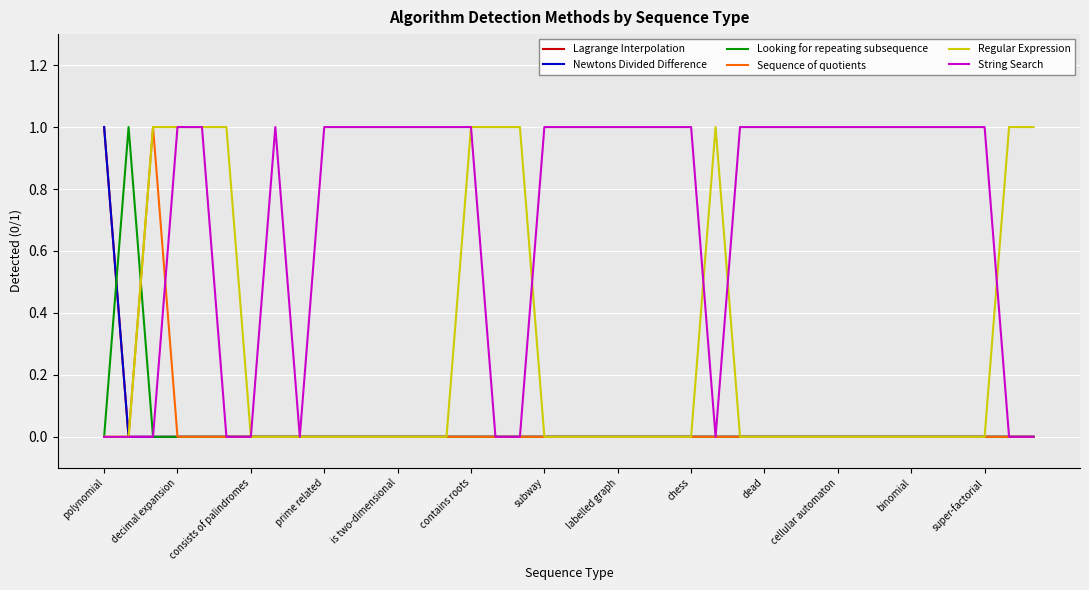

Is this an area chart (filled region under the line)?

No